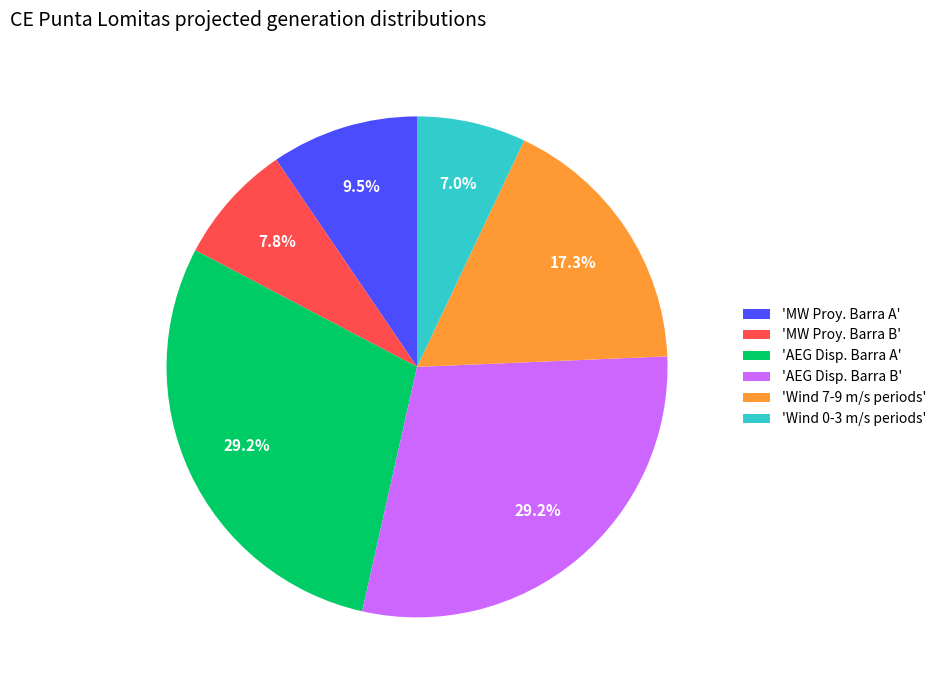

What portion of the pie excludes 'Wind 7-9 m/s periods'?

82.7%